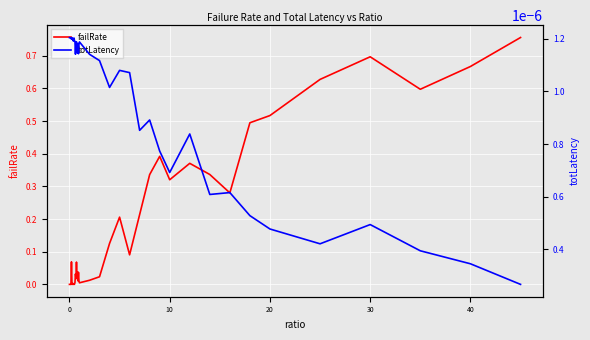

Is it true that failRate equals 1.2 at 40?

False